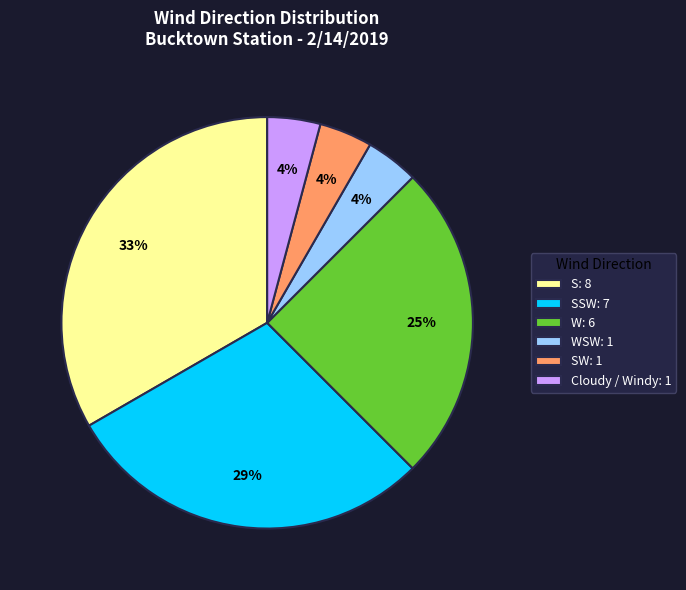

Is it true that S: 8 is 27% of the pie?

False